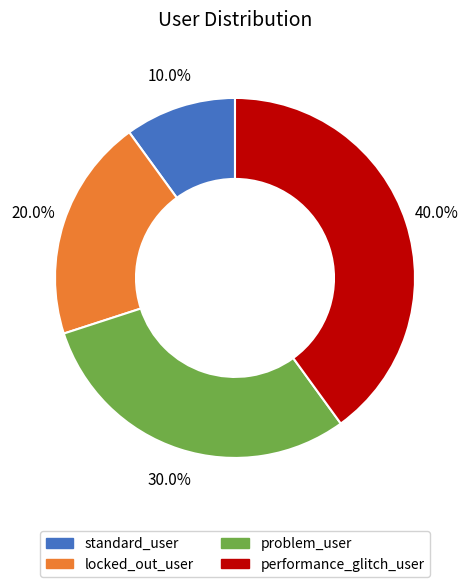

Does any single category account for the majority?

No